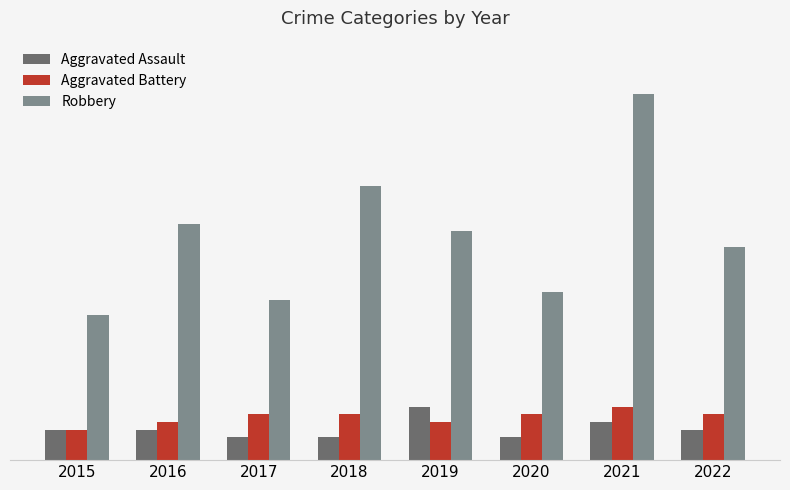

What are all the series names shown in the legend?

Aggravated Assault, Aggravated Battery, Robbery